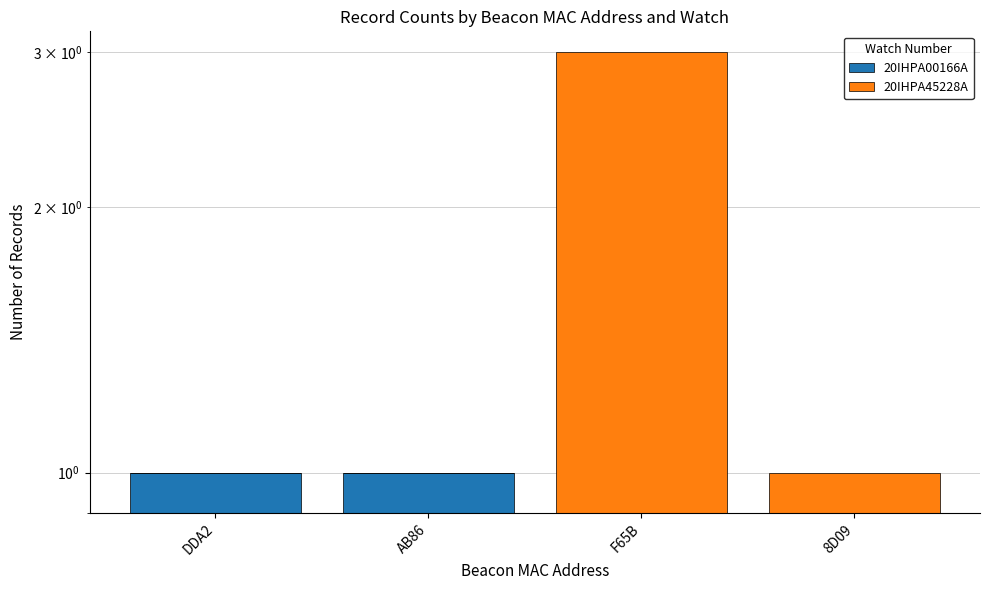

Where is 20IHPA45228A nearest to the value 1?

8D09